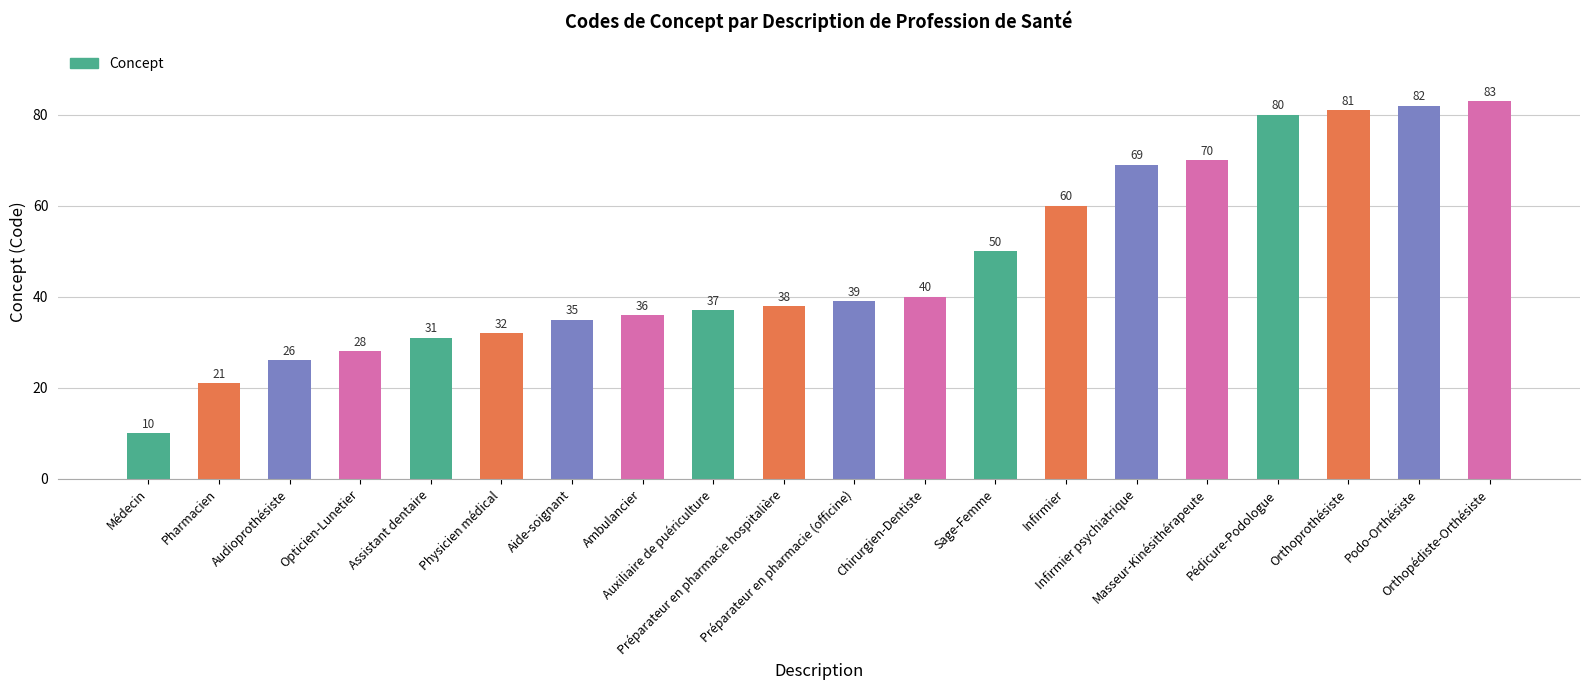

What is the label of the 4th bar from the right?

Pédicure-Podologue